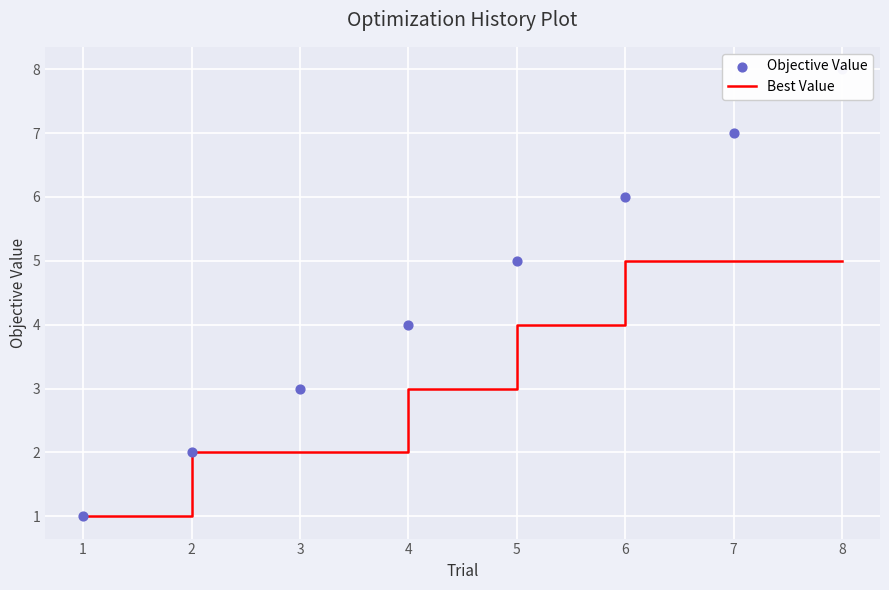

The value of Best Value at 2 is 2. True or false?

True